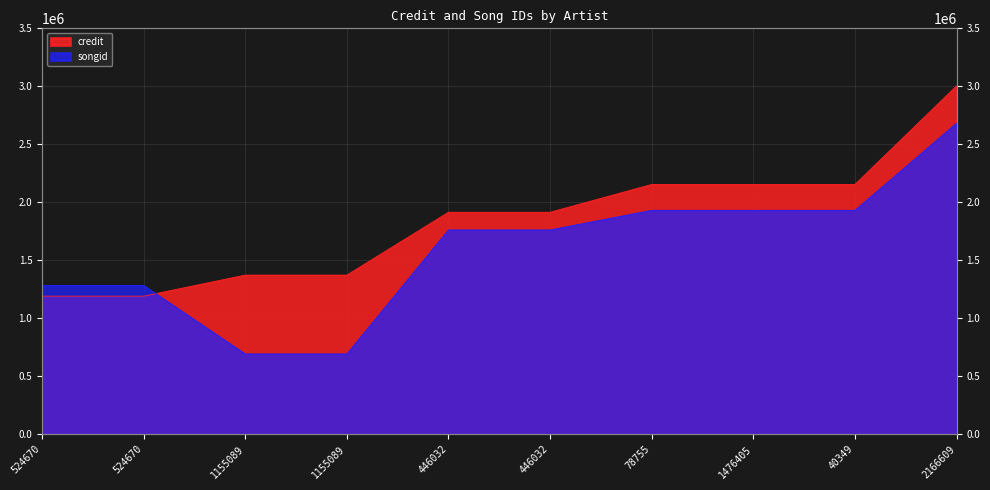

At which label is credit closest to 2096613?

78755